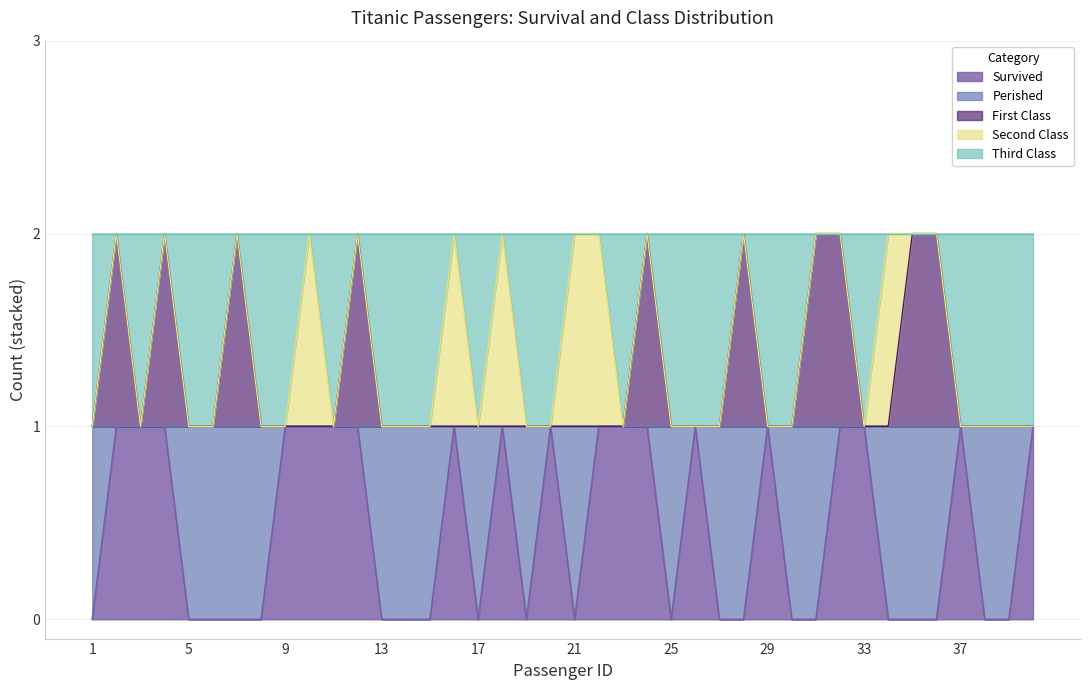

At which category does First reach its first local valley?

3